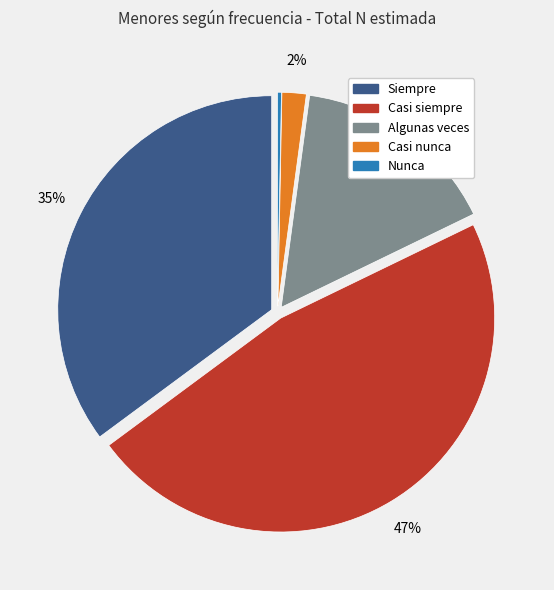

Which category has the biggest portion of the pie?

Casi siempre